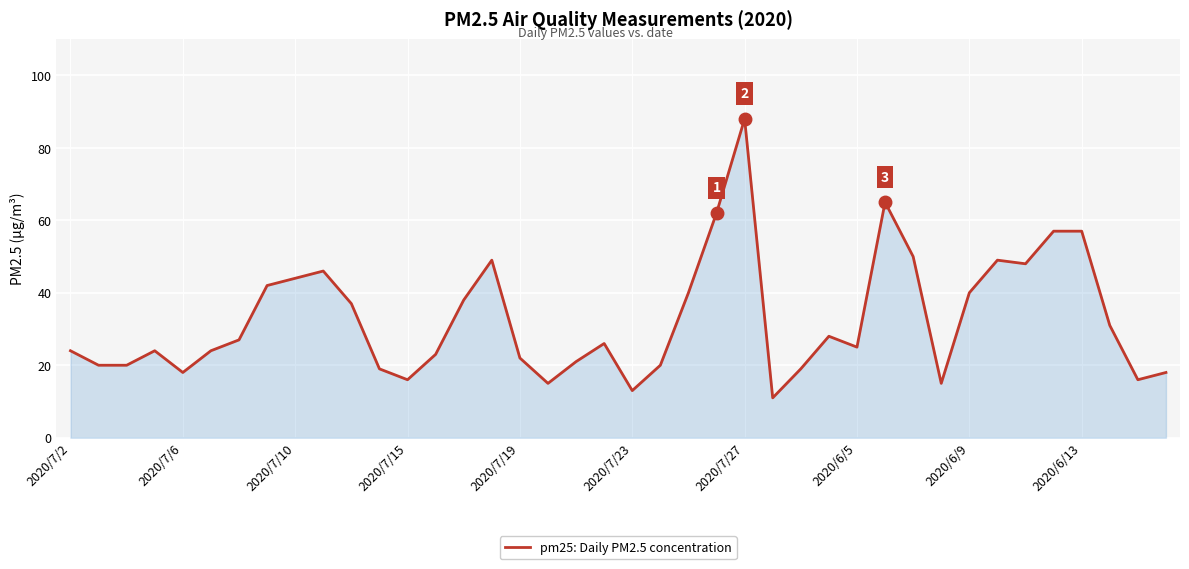

Reading left to right, list all the values displayed in this chart.

24	20	20	24	18	24	27	42	44	46	37	19	16	23	38	49	22	15	21	26	13	20	40	62	88	11	19	28	25	65	50	15	40	49	48	57	57	31	16	18